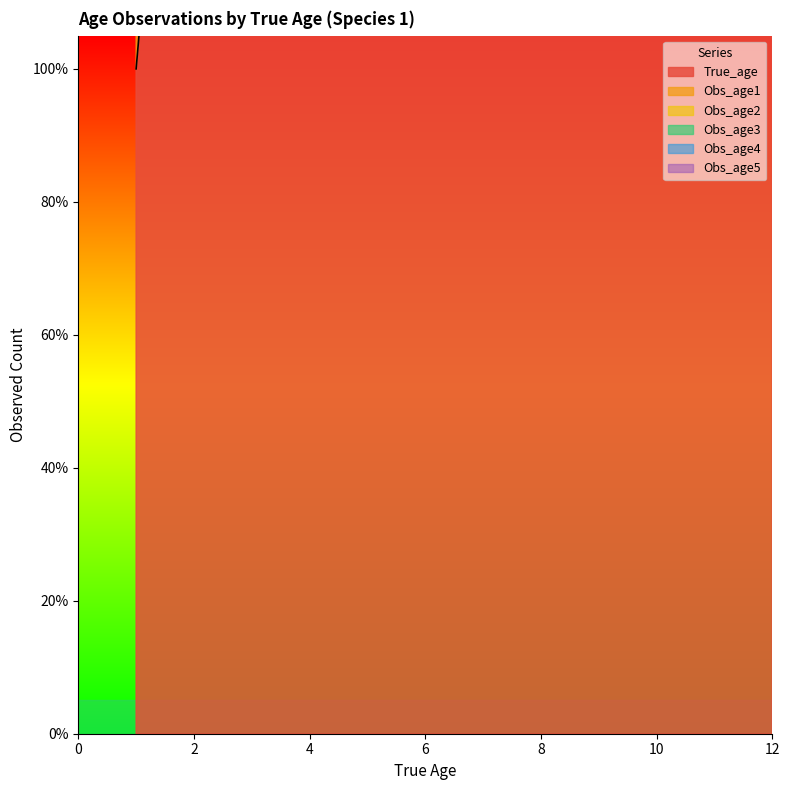

True or false: Obs_age5 and Obs_age1 cross at least once.

False